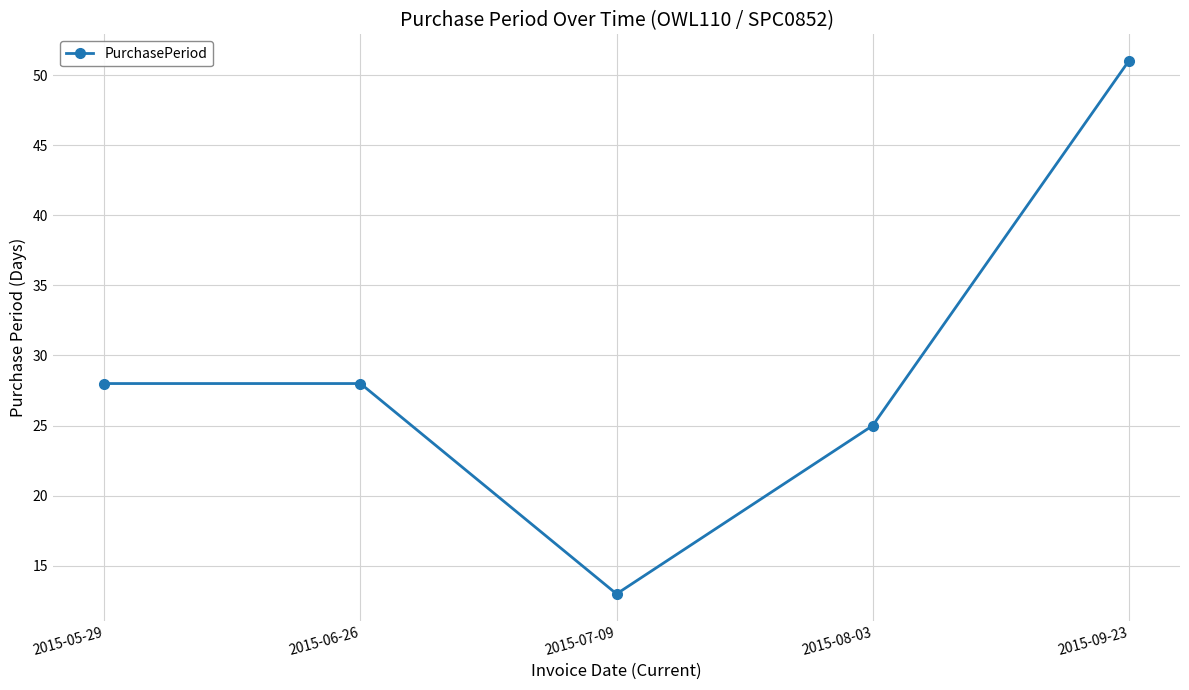

Where is the first local minimum?

2015-07-09